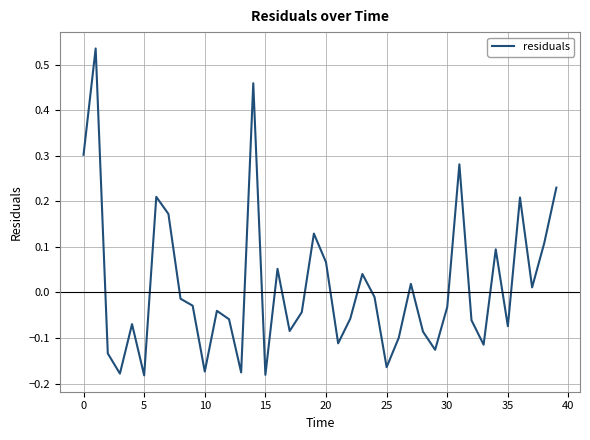

What is the difference between the maximum and minimum values?

0.7